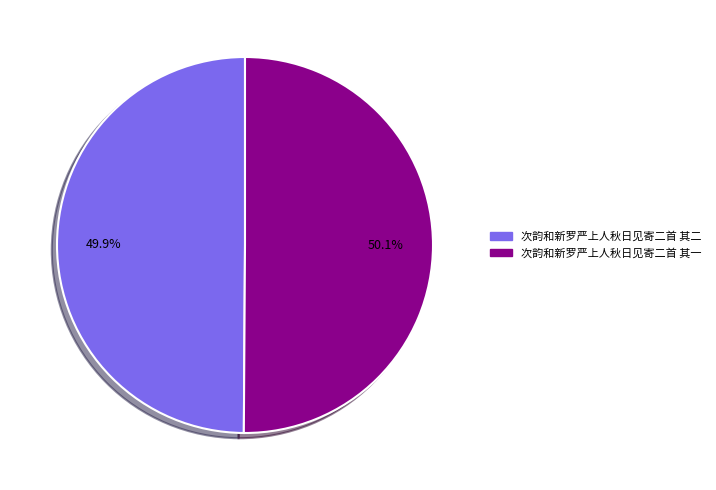

Does any single category account for the majority?

Yes